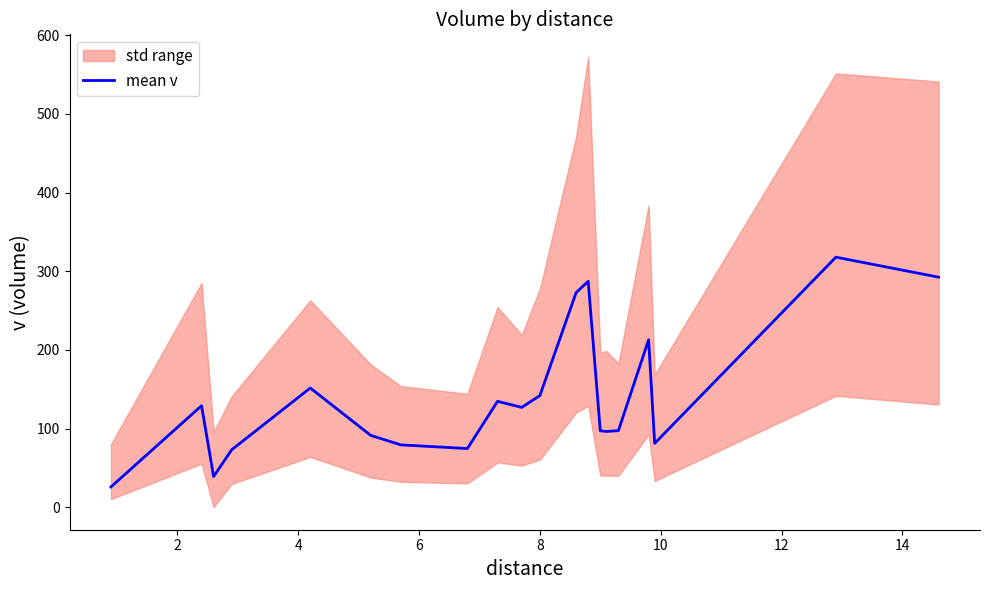

How many series are shown in this chart?

1